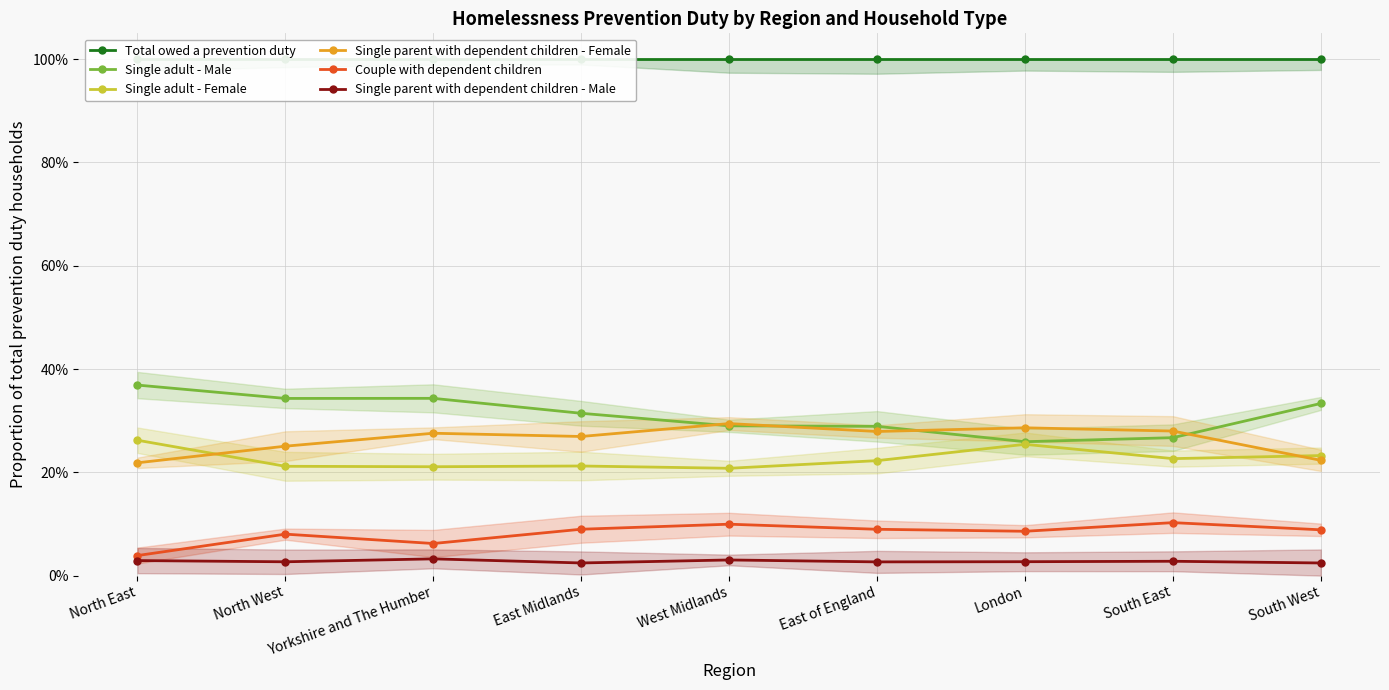

What is the lowest value of the Single parent with dependent children - Female series?

0.2